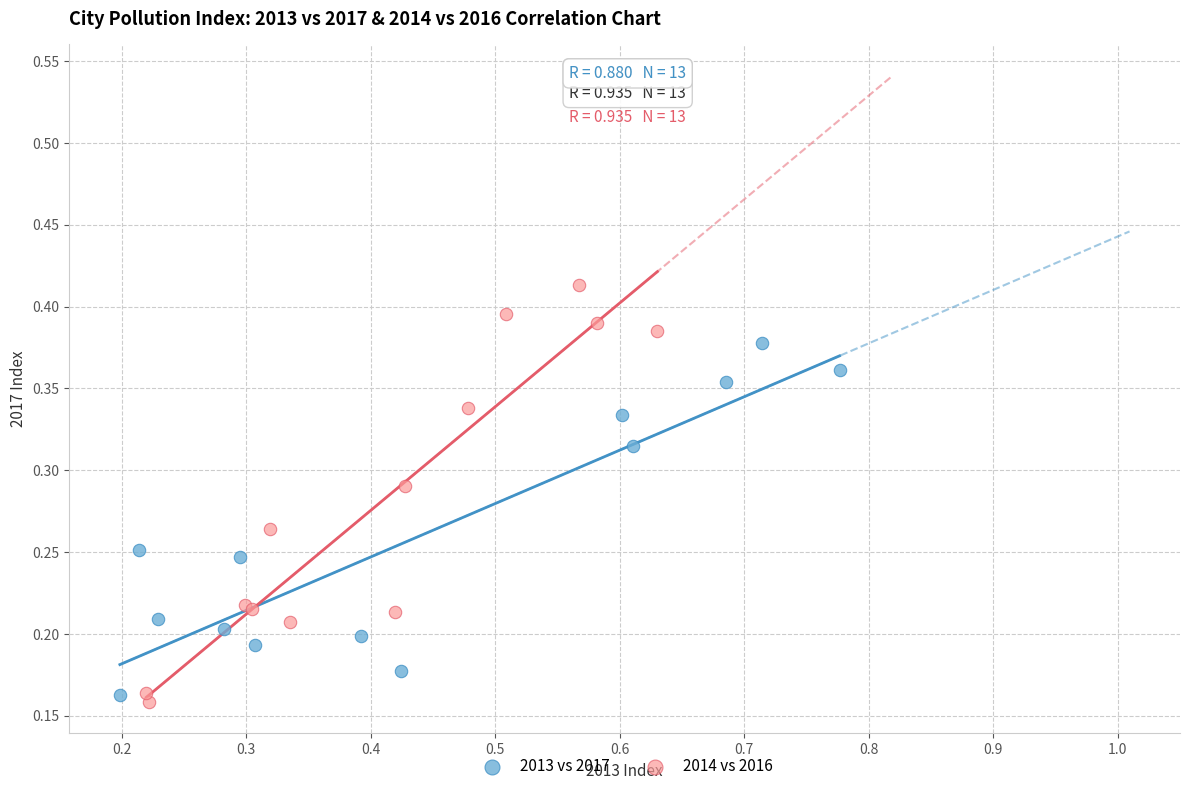

Which series reaches the minimum Y coordinate?

2014 vs 2016